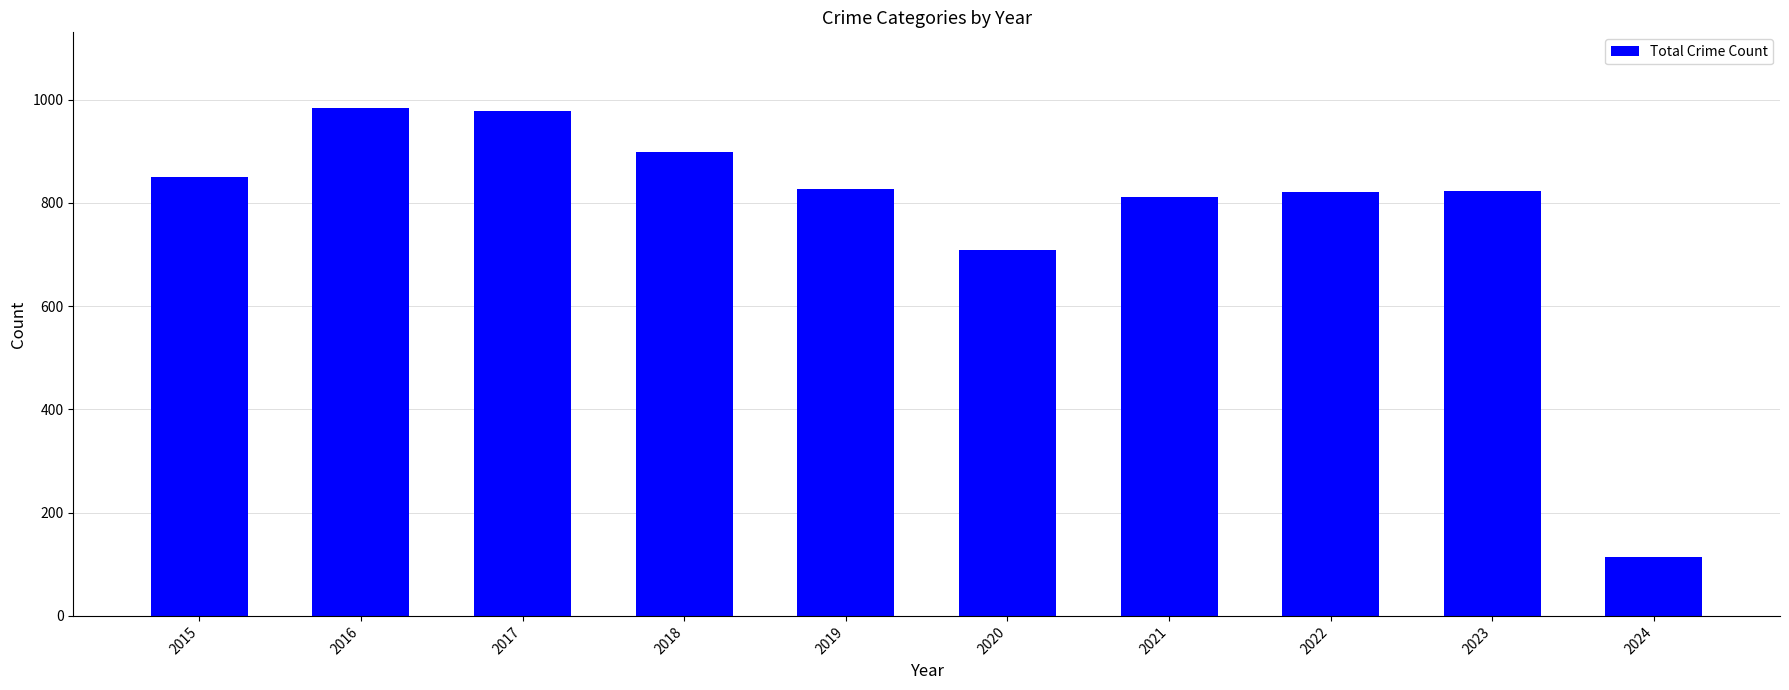

What is the approximate value at 2022?

822